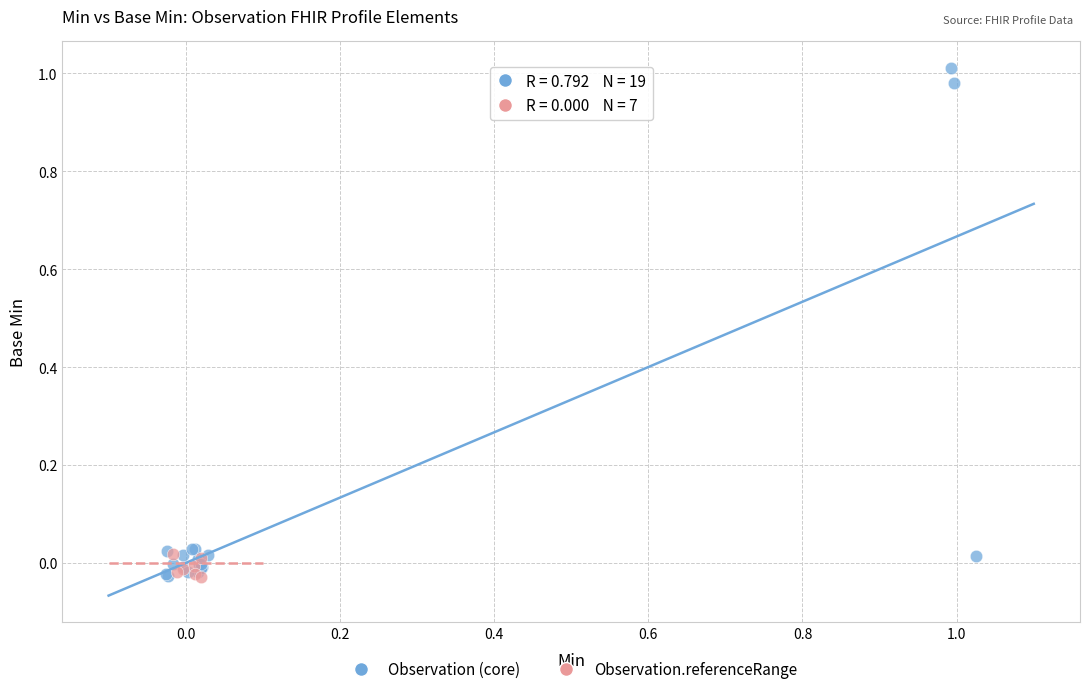

Which series has the widest spread of Y values?

Observation (core)